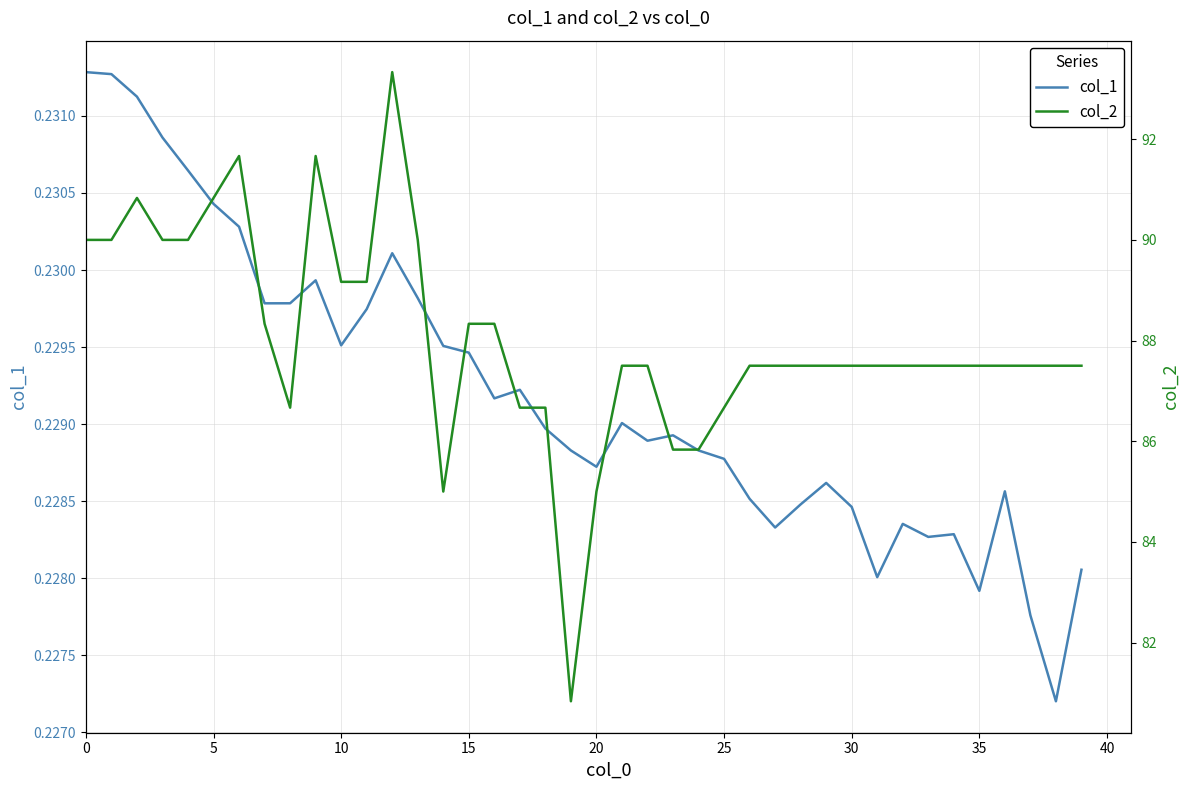

True or false: col_1 and col_2 intersect in this chart.

False